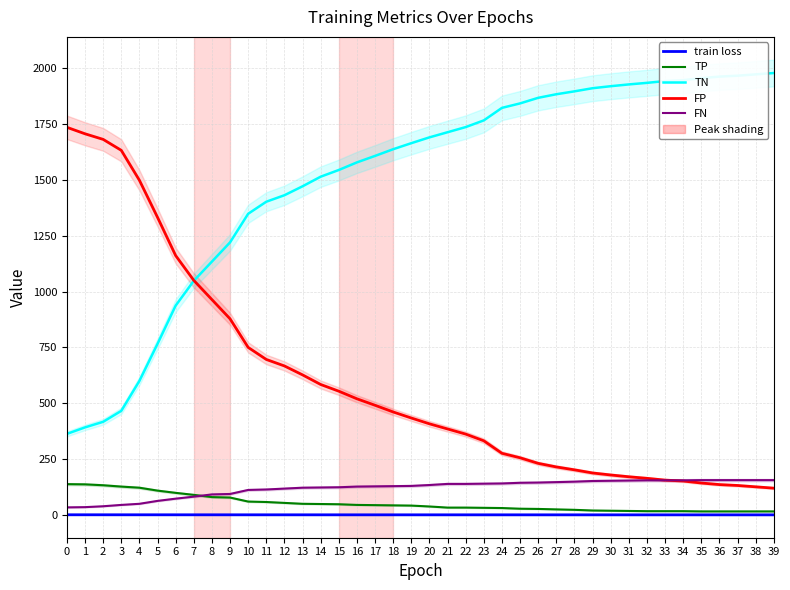

What is the difference between the maximum and minimum values in the TP series?

122.0